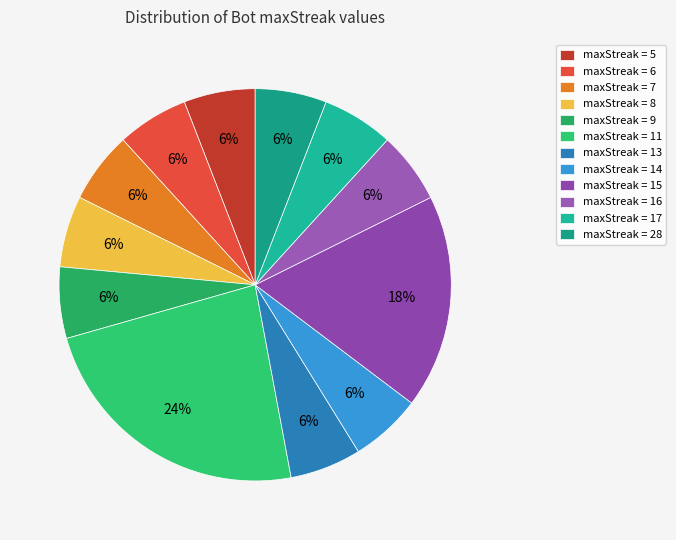

Count the number of slices in the pie.

12